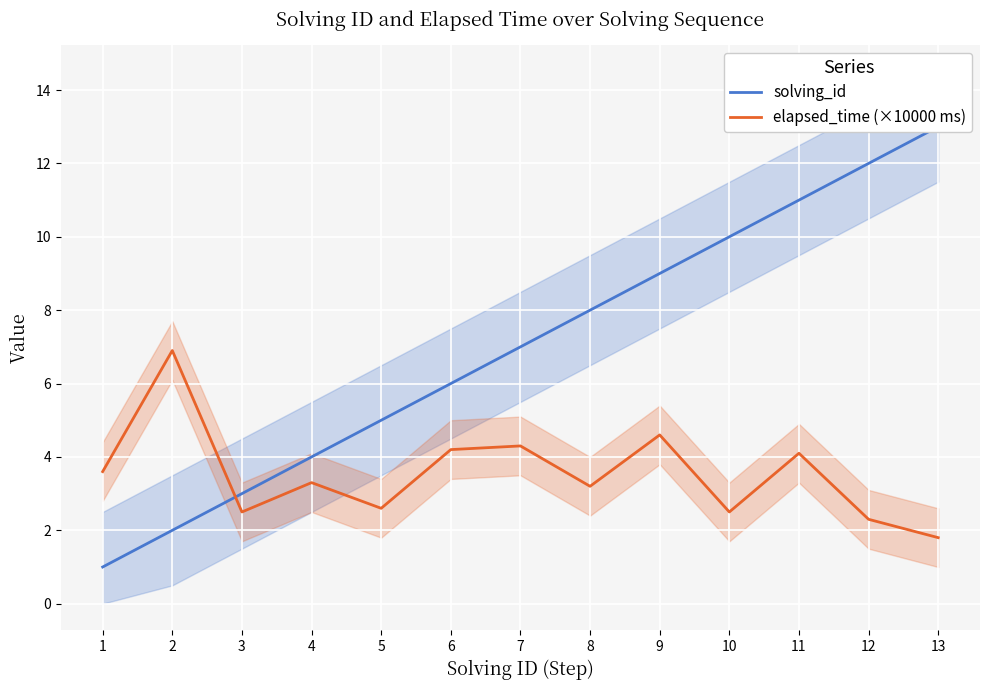

Rank the series by their maximum value, from lowest to highest.

elapsed_time (×10000 ms), solving_id